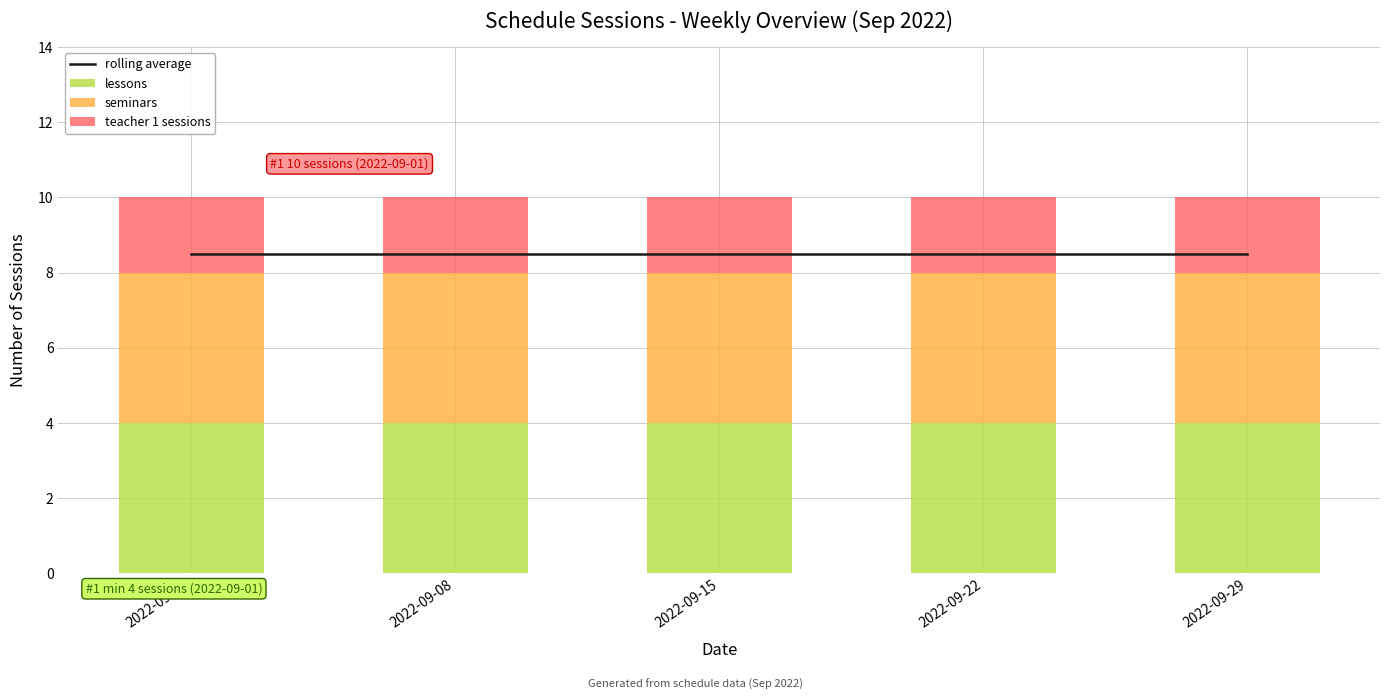

What is the minimum value shown in the chart?

2.0